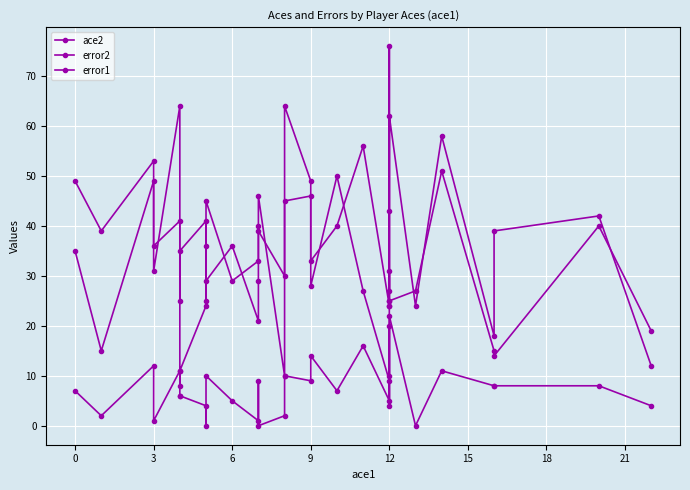

What is the sum of the error2 values at 9 and 18?

104